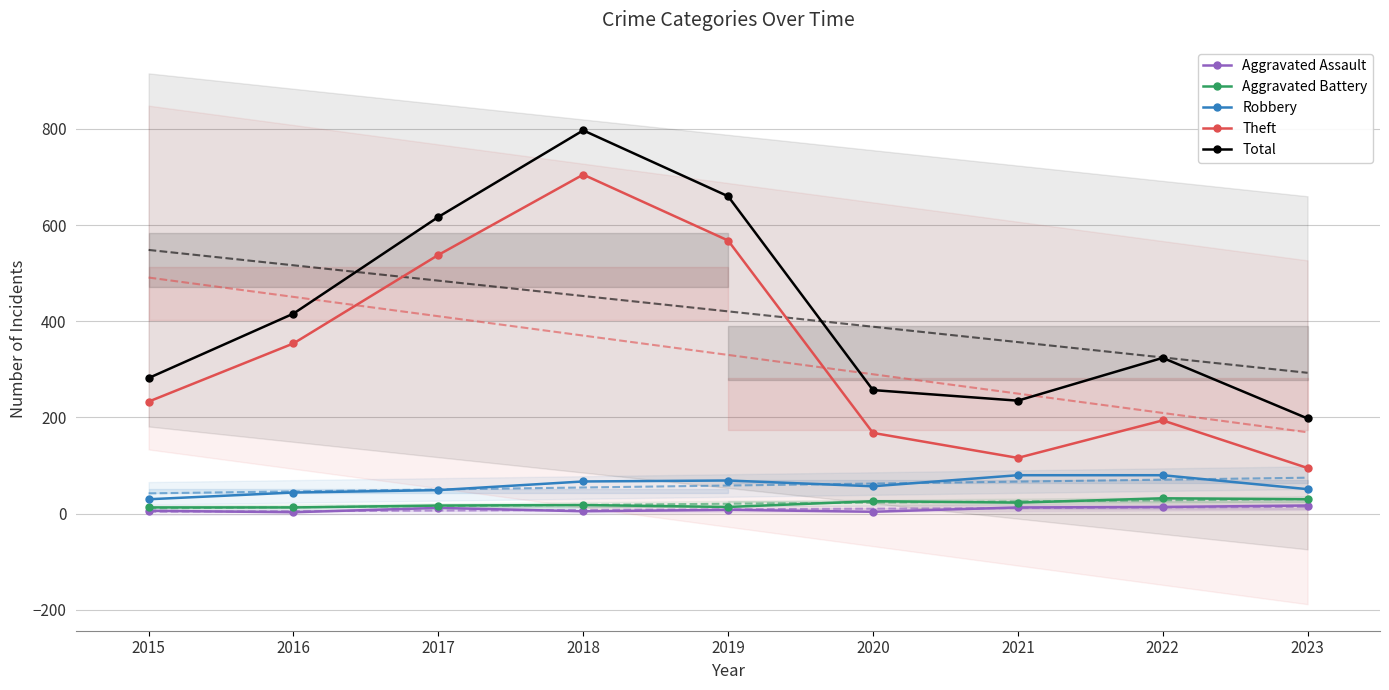

List the series in order of their peak value, highest first.

Total, Theft, Robbery, Aggravated Battery, Aggravated Assault